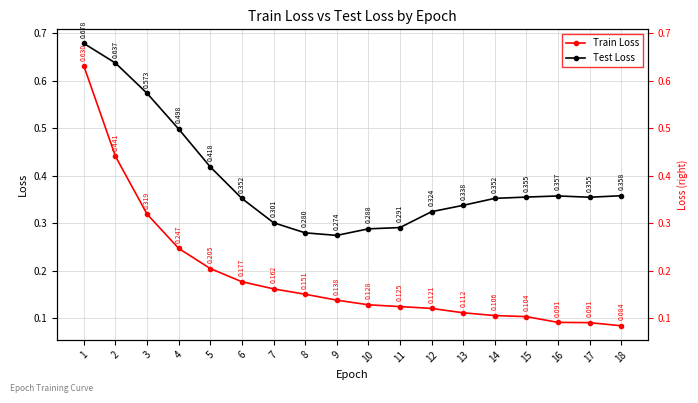

List the series in order of their overall mean, lowest first.

Train Loss, Test Loss